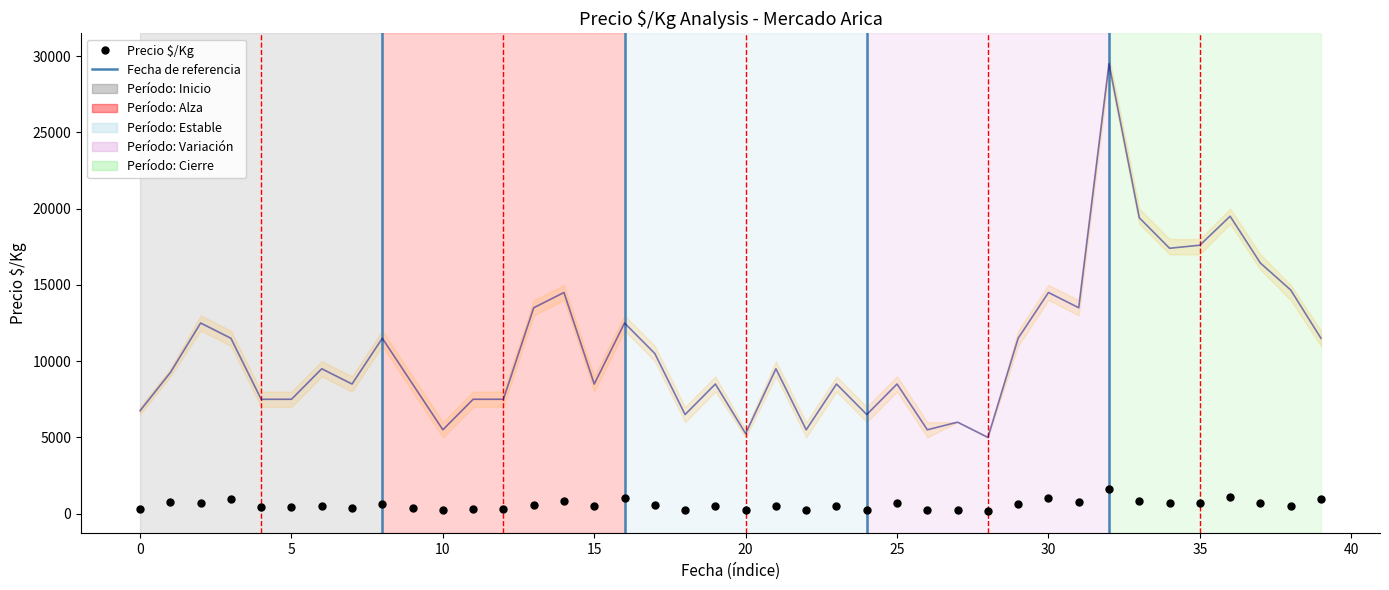

How many values in the Precio promedio ponderado series are below 9500?

20